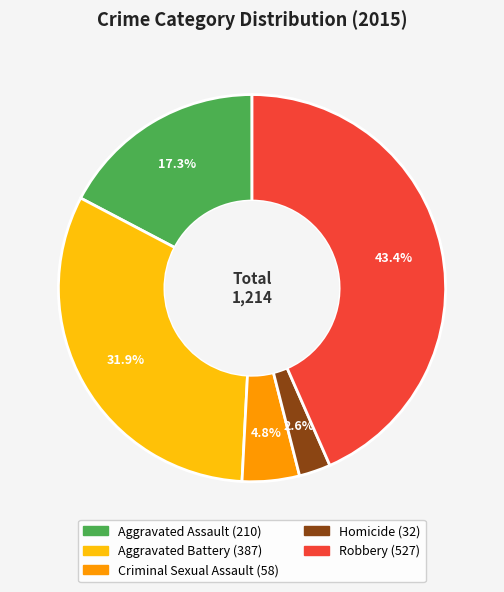

Is there any slice that represents more than half of the pie?

No